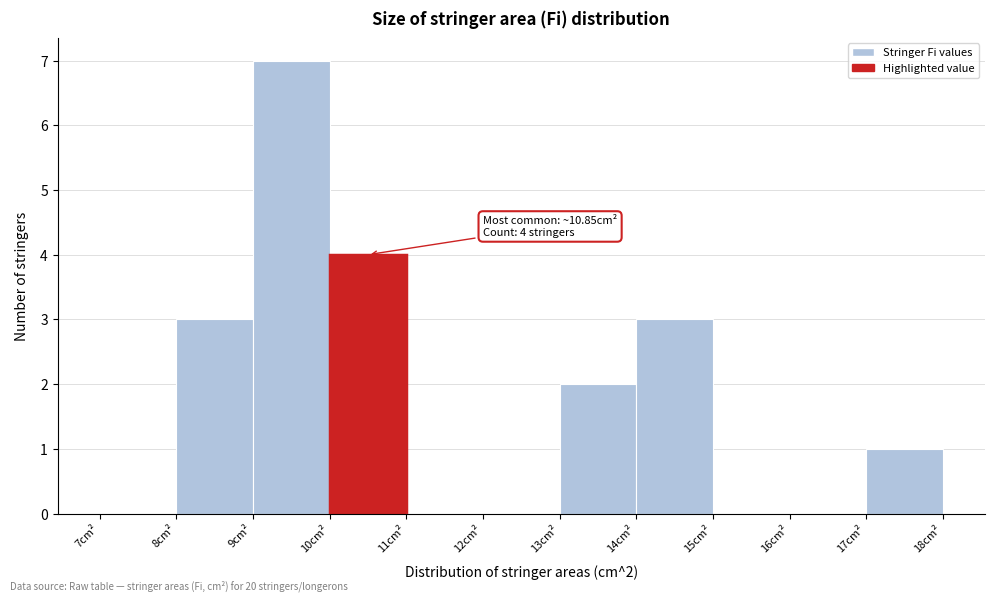

Over which range of the x-axis is the bar tallest?

9 to 10